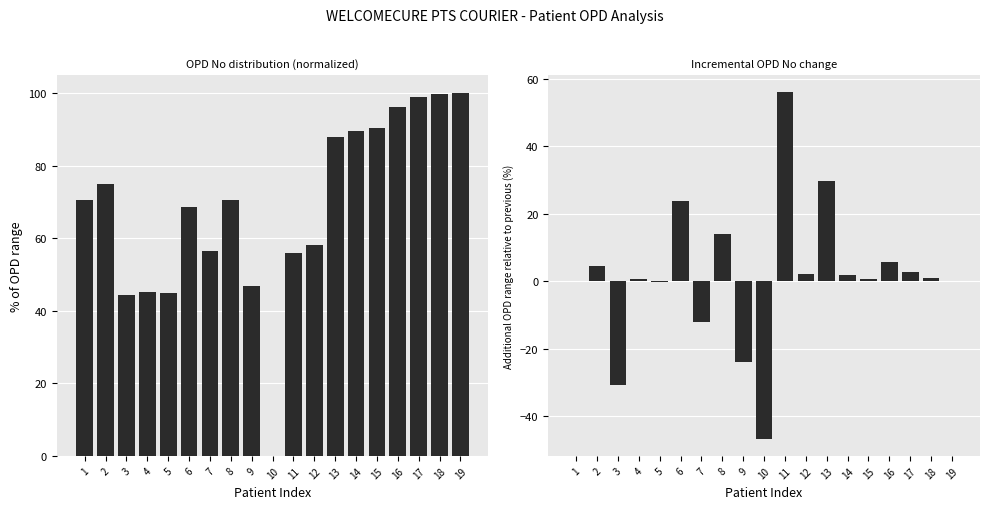

Reading left to right, what are all the values shown in this chart?

OPD NO (normalized %): 1=70.6	2=75.1	3=44.4	4=45.1	5=44.9	6=68.7	7=56.6	8=70.6	9=46.7	10=0.0	11=56.0	12=58.1	13=87.9	14=89.7	15=90.3	16=96.1	17=99.0	18=99.9	19=100.0
OPD NO (diff %): 1=0.0	2=4.5	3=-30.7	4=0.8	5=-0.2	6=23.7	7=-12.1	8=14.0	9=-23.9	10=-46.7	11=56.0	12=2.0	13=29.8	14=1.8	15=0.6	16=5.8	17=2.9	18=0.8	19=0.1